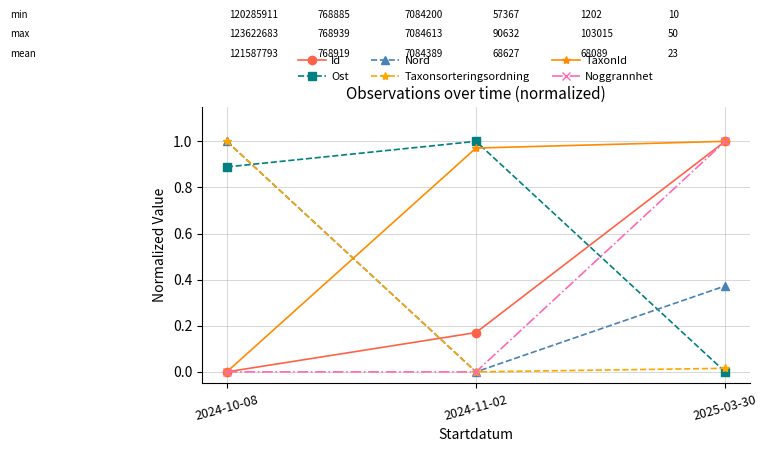

How many categories are shown in the chart?

3